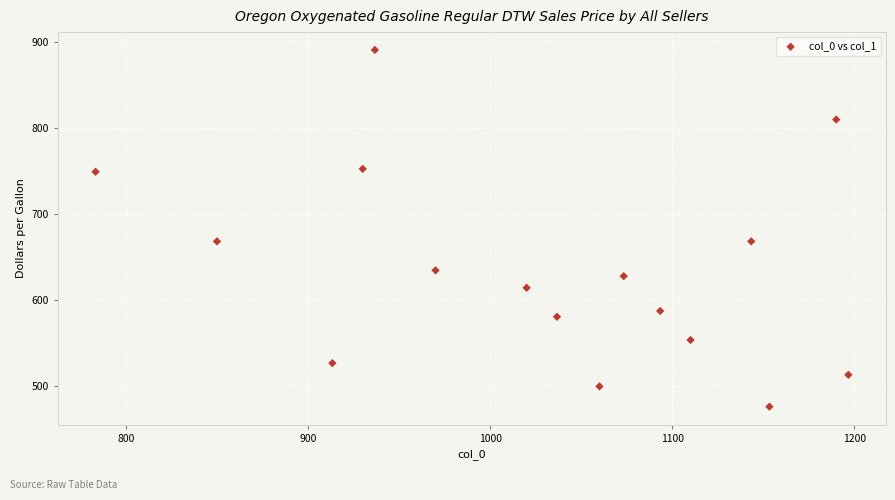

What is the range of X values (max minus min)?

413.3